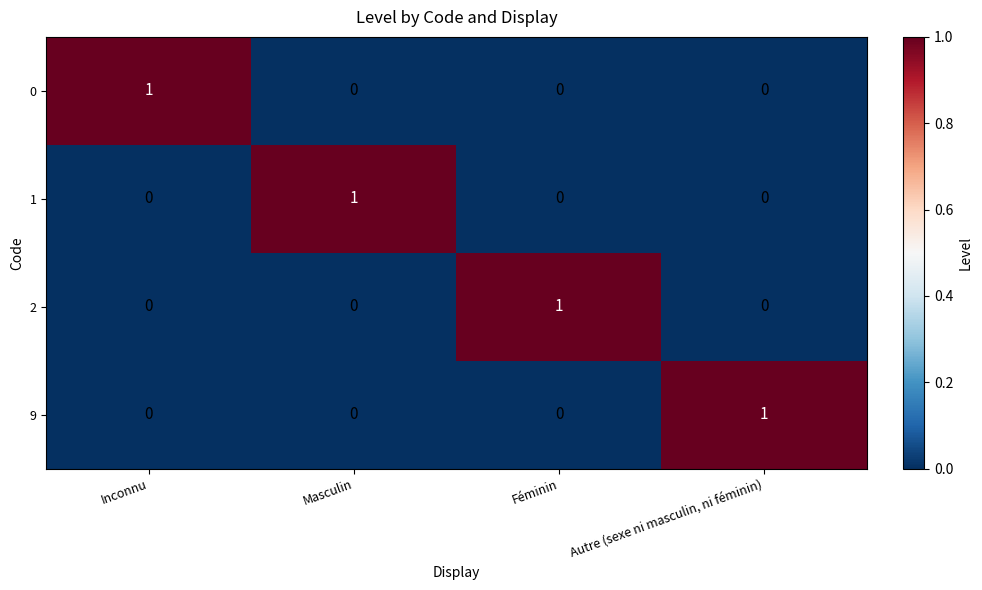

How many values in 0 are above zero?

1